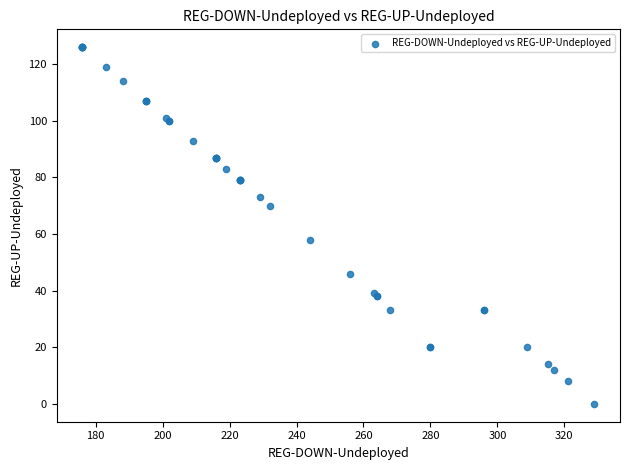

What Y value in the scatter plot is closest to 63?

58